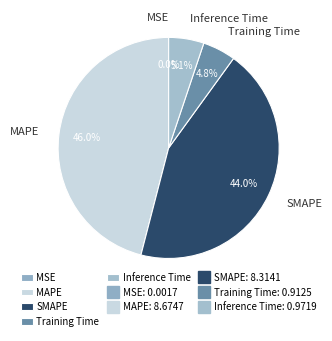

To the nearest percent, what is the difference between the largest and smallest slice percentages?

46%